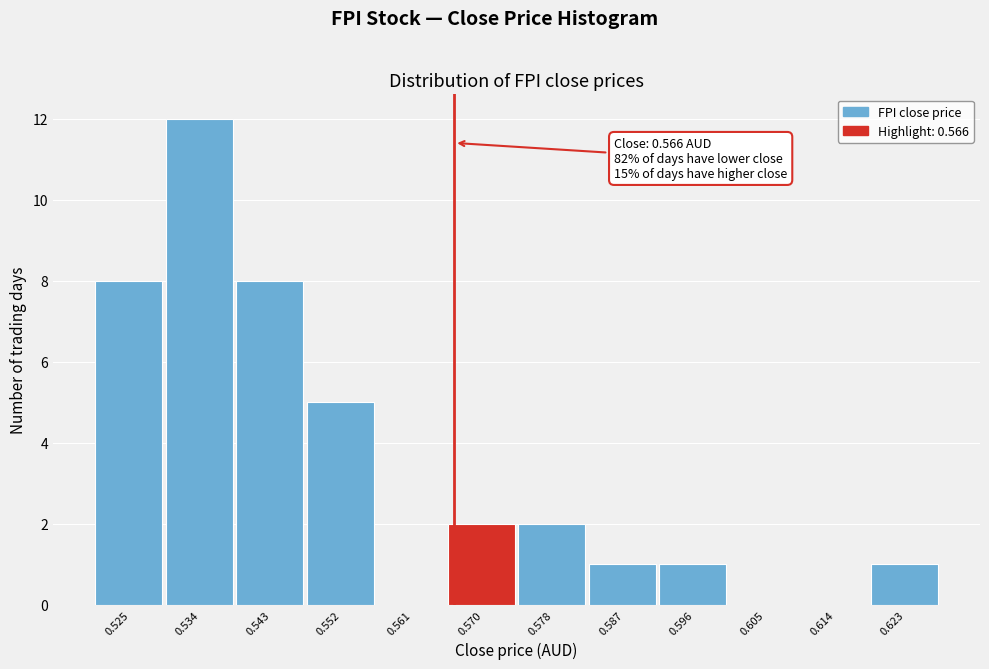

Which range on the x-axis has the tallest bar?

0.530 to 0.539